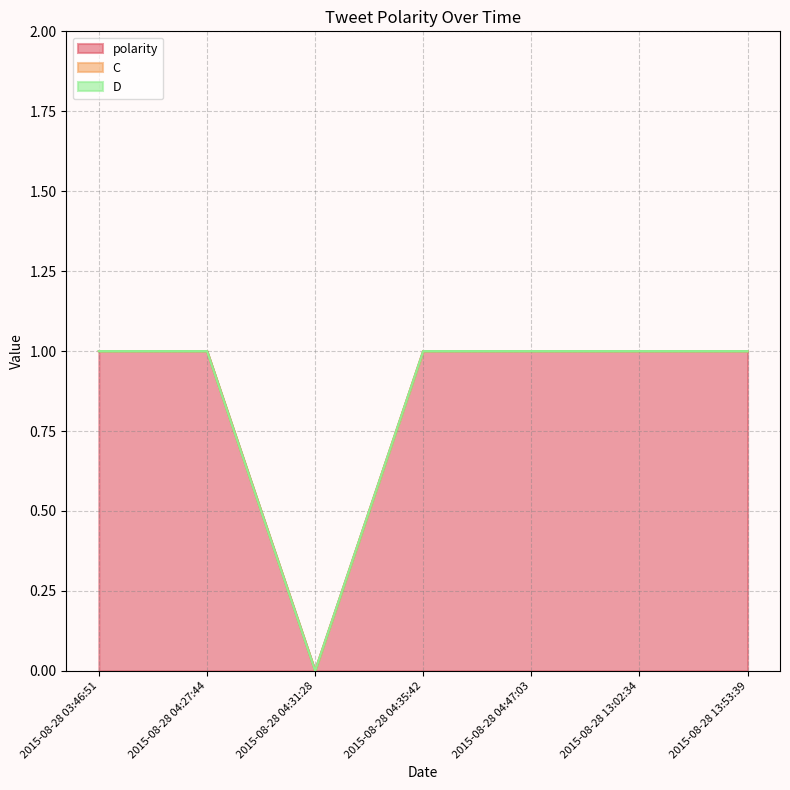

How many lines are shown in the chart?

3